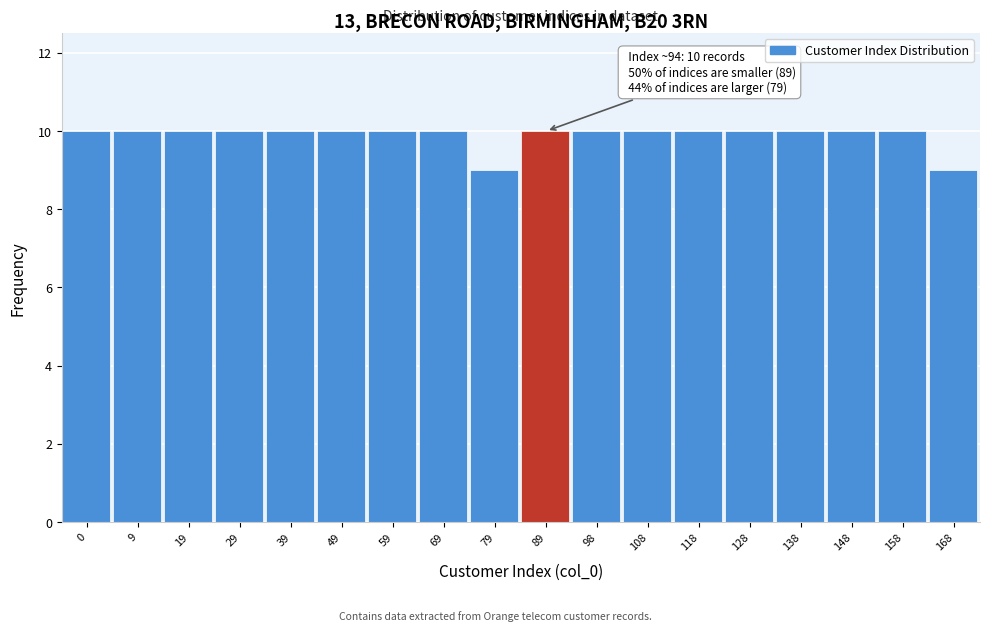

Reading right to left, what are all the values shown in this chart?

168=9	158=10	148=10	138=10	128=10	118=10	108=10	98=10	89=10	79=9	69=10	59=10	49=10	39=10	29=10	19=10	9=10	0=10